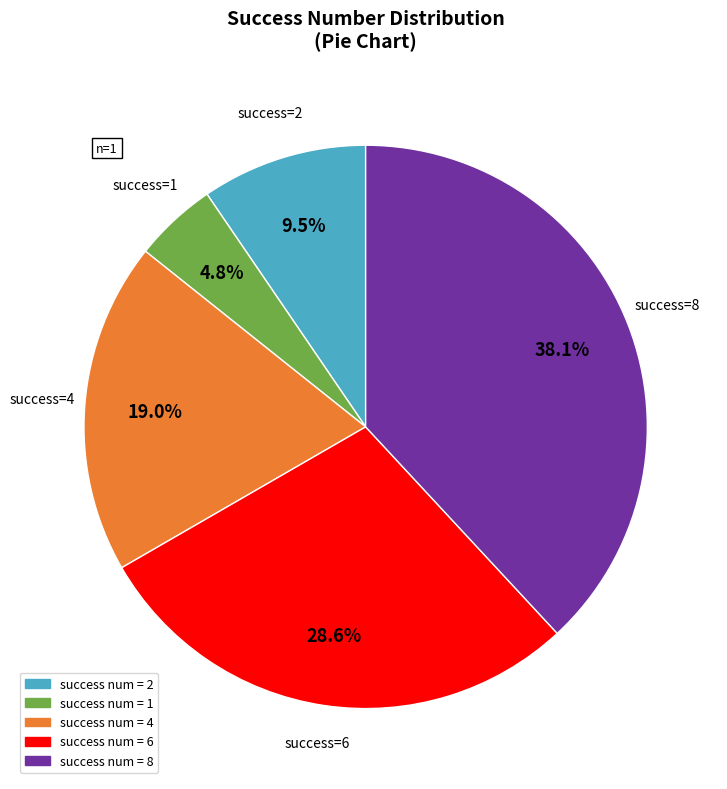

Is there a majority slice in this chart?

No